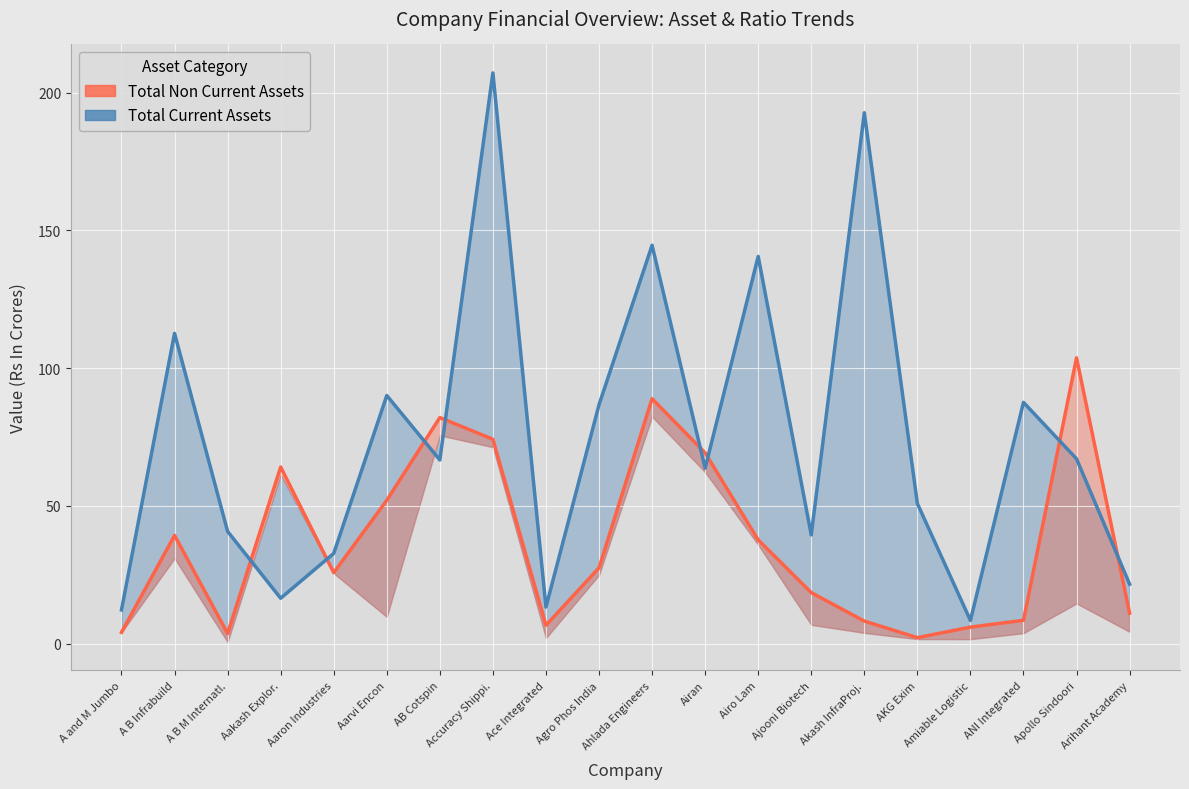

How many data points in Total Non Current Assets are above 27?

10